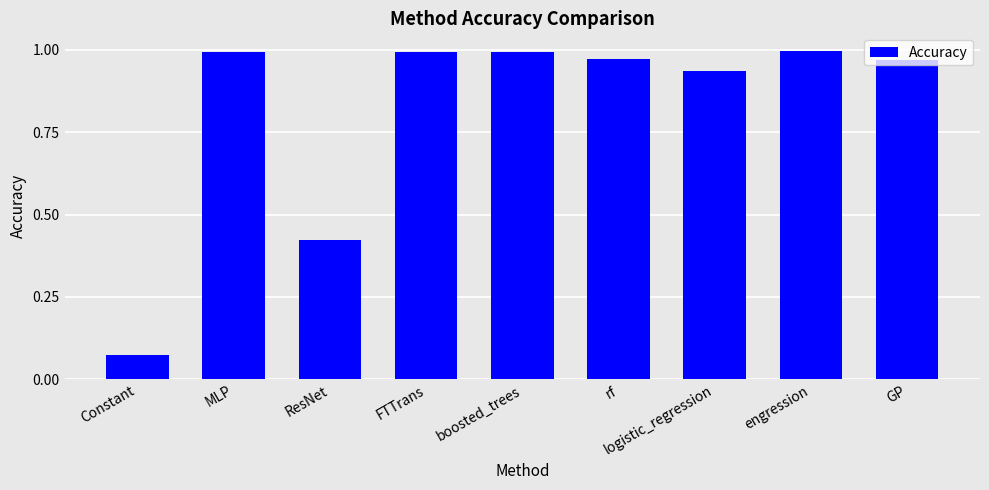

Where is the data nearest to the value 0?

Constant